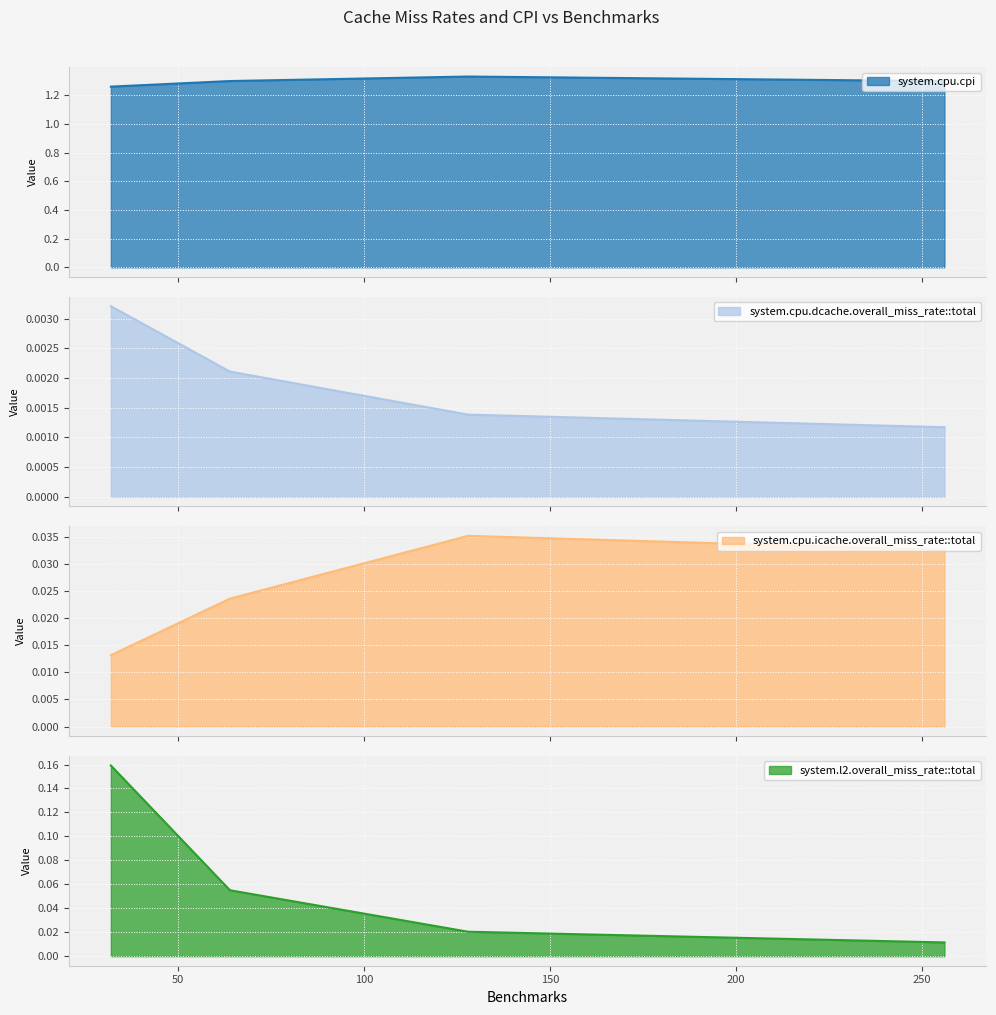

Is it true that system.cpu.cpi equals 1.3 at 256?

True